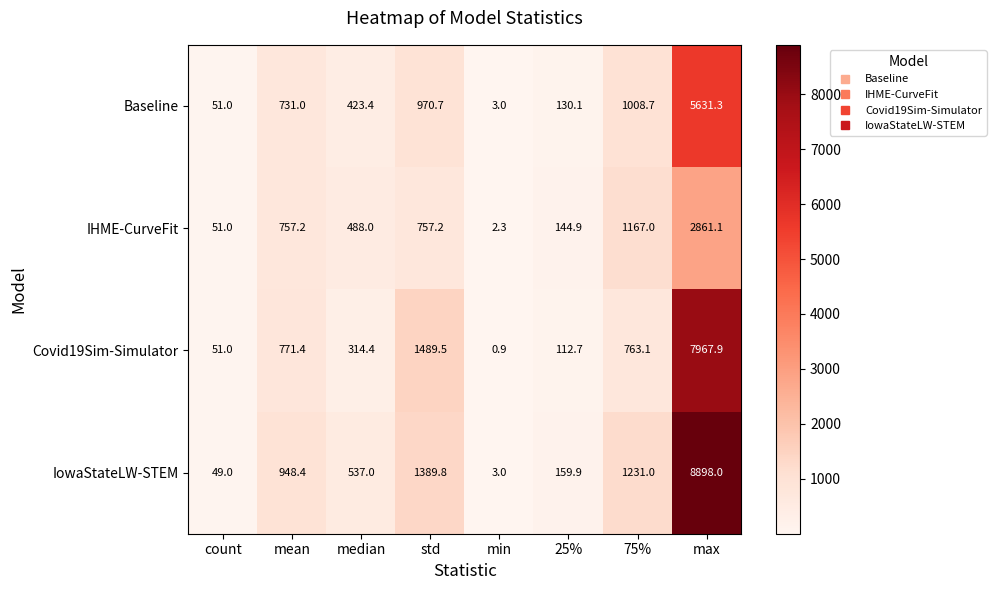

Where is IowaStateLW-STEM nearest to the value 4450?

std